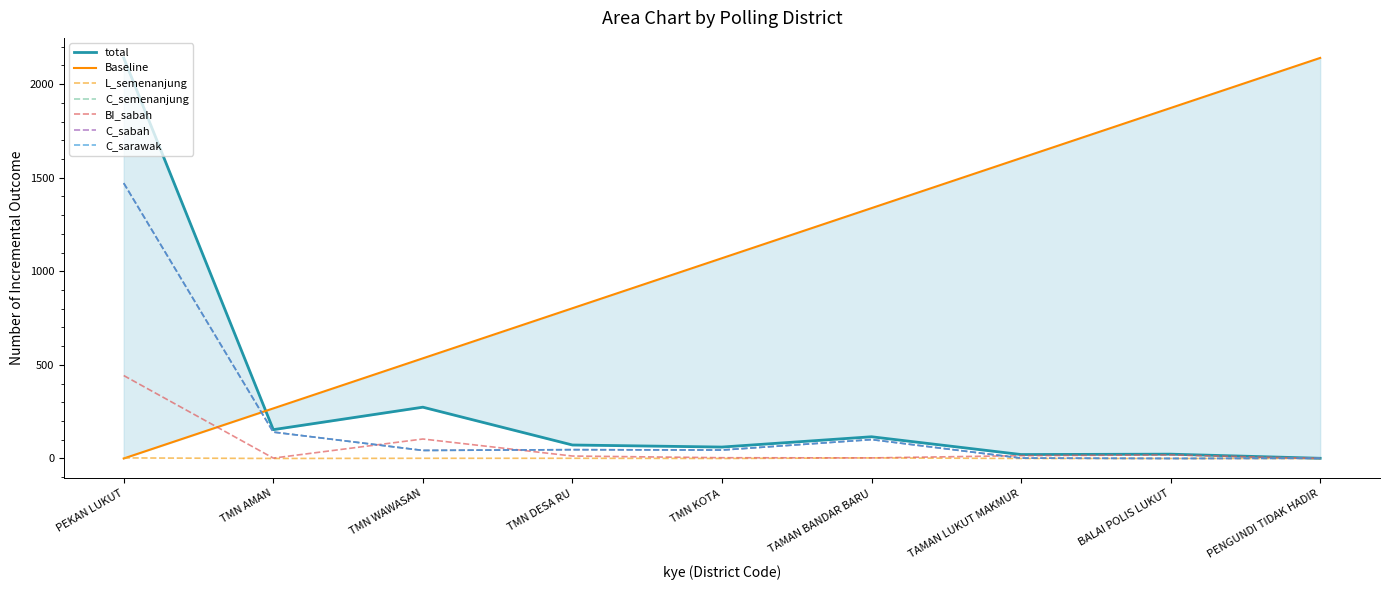

True or false: L_semenanjung and total intersect in this chart.

False